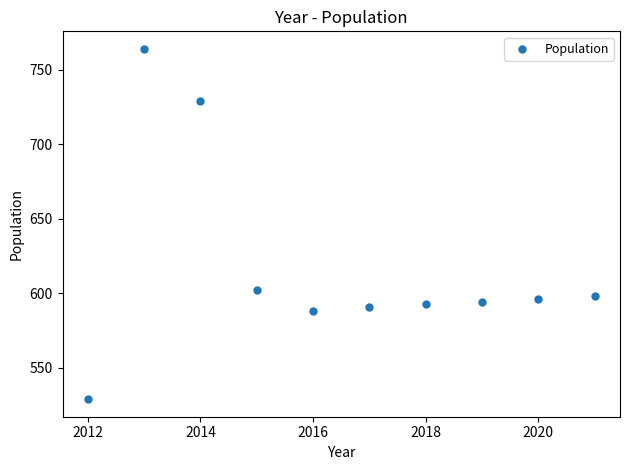

What is the range of Y values (max minus min)?

235